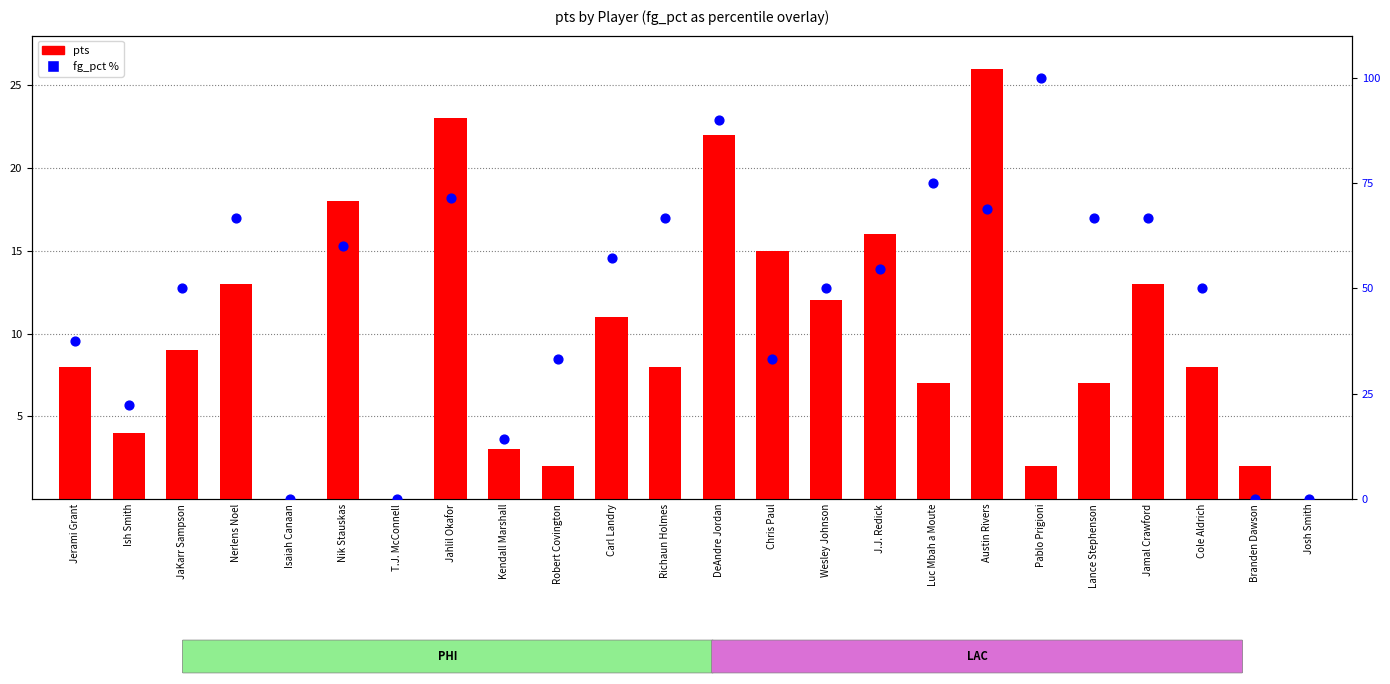

What are all the series names shown in the legend?

pts, fg_pct %